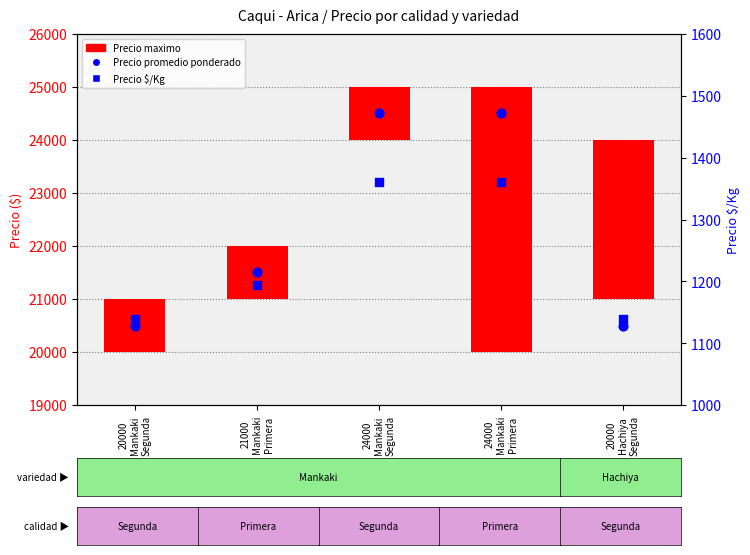

At how many categories does at least one series exceed 4627?

5